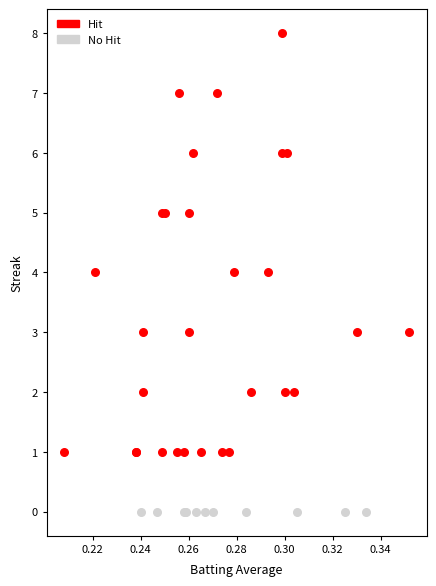

What are all the series names shown in the legend?

Hit, No Hit